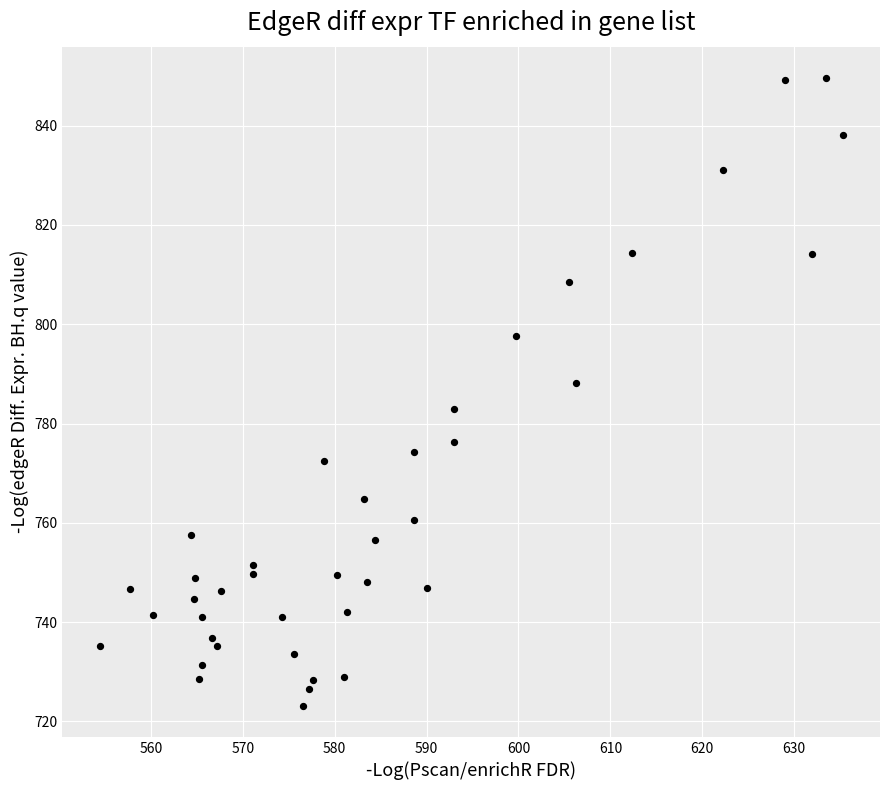

What is the range of X values (max minus min)?

80.9